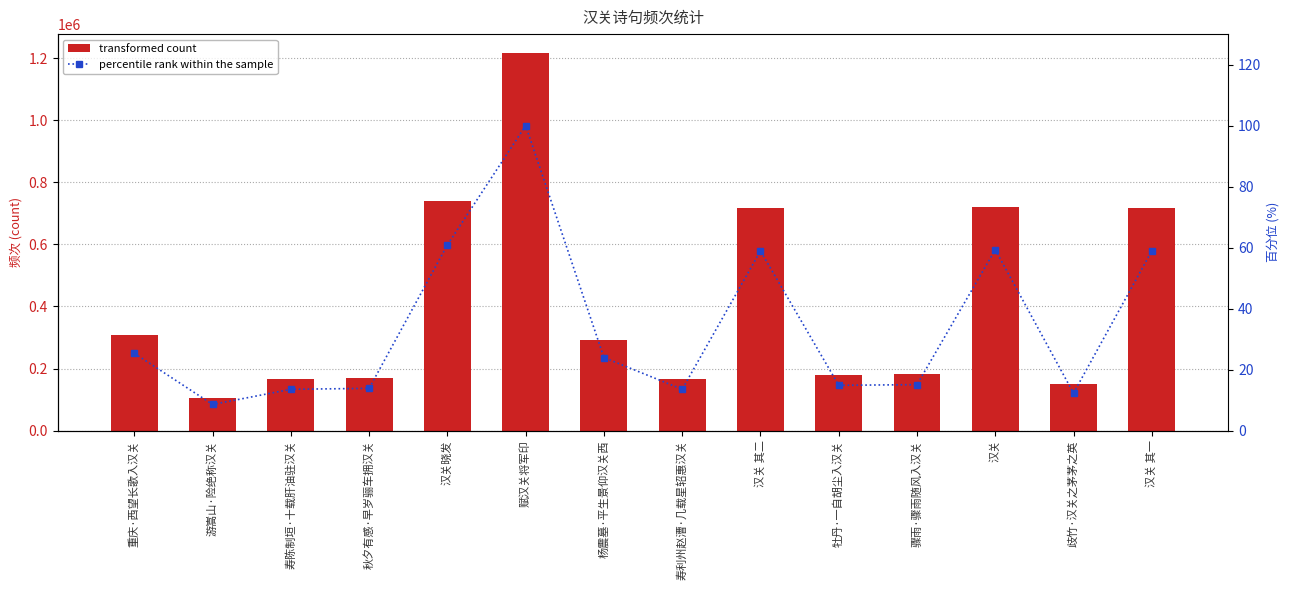

At 游嵩山·险绝称汉关, list the series in order from smallest to largest.

percentile rank within the sample, col_0